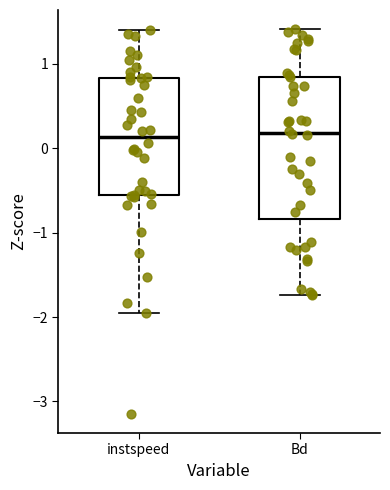

Reading left to right, transcribe this box plot: for each box, give where its median line is, the range the box spans, and where its two whiskers end, as read against the y-axis. The values are not printed on the chart, so give them approximately, as read against the axis.

instspeed: median 0.1, box -0.6 to 0.8, whiskers -2.0 to 1.4
Bd: median 0.2, box -0.8 to 0.8, whiskers -1.7 to 1.4